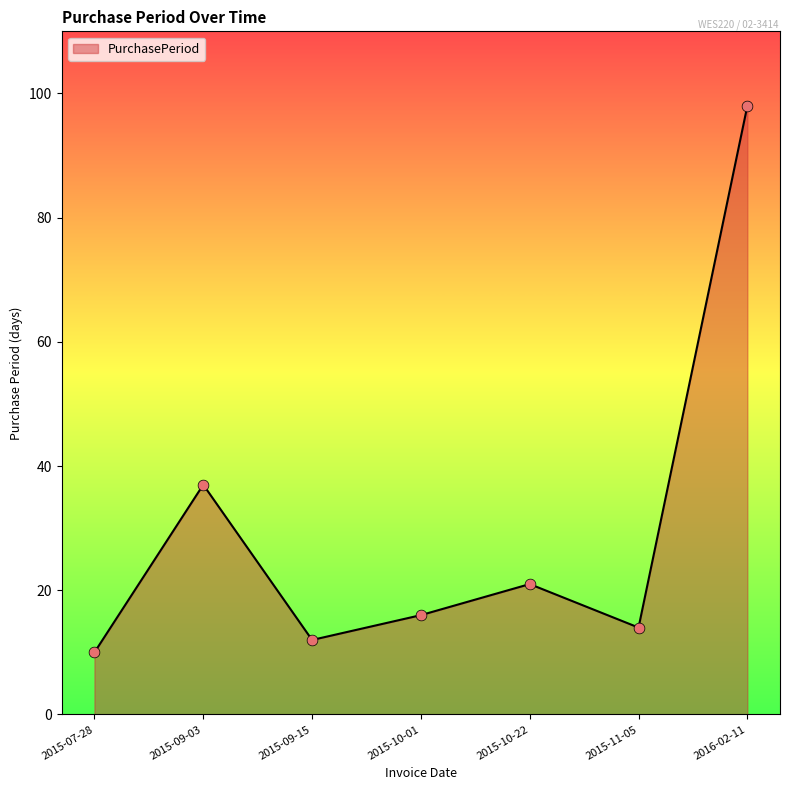

Which has a higher value, 2015-09-15 or 2016-02-11?

2016-02-11